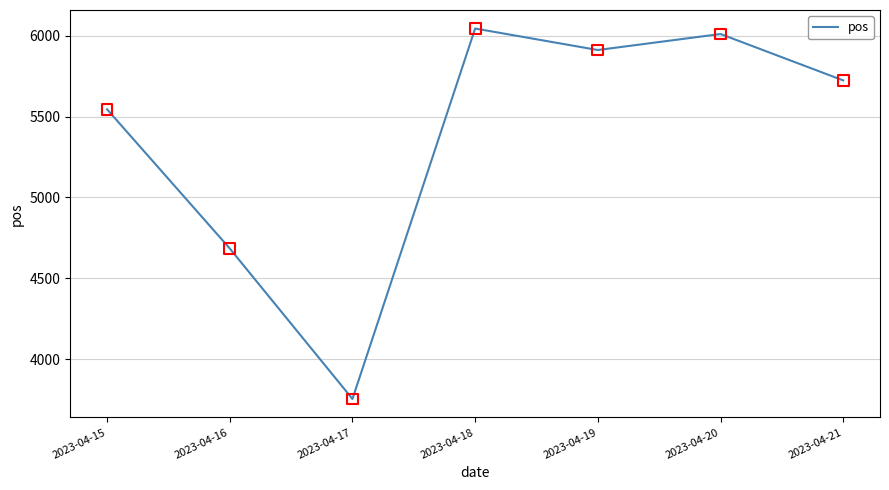

Between 2023-04-16 and 2023-04-18, which is larger?

2023-04-18